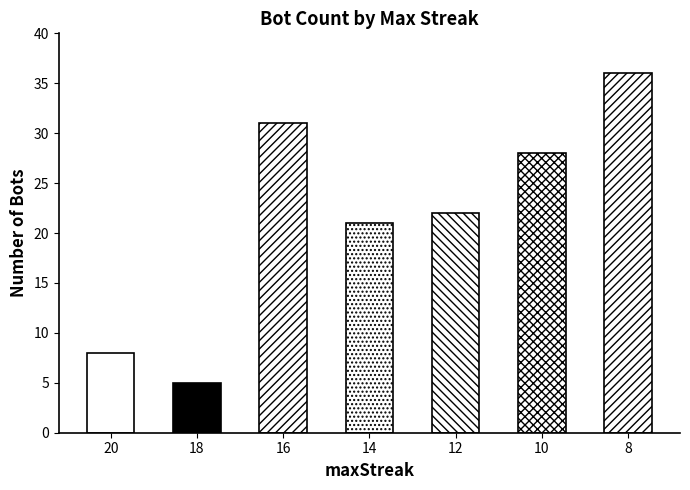

How many categories are shown in the chart?

7